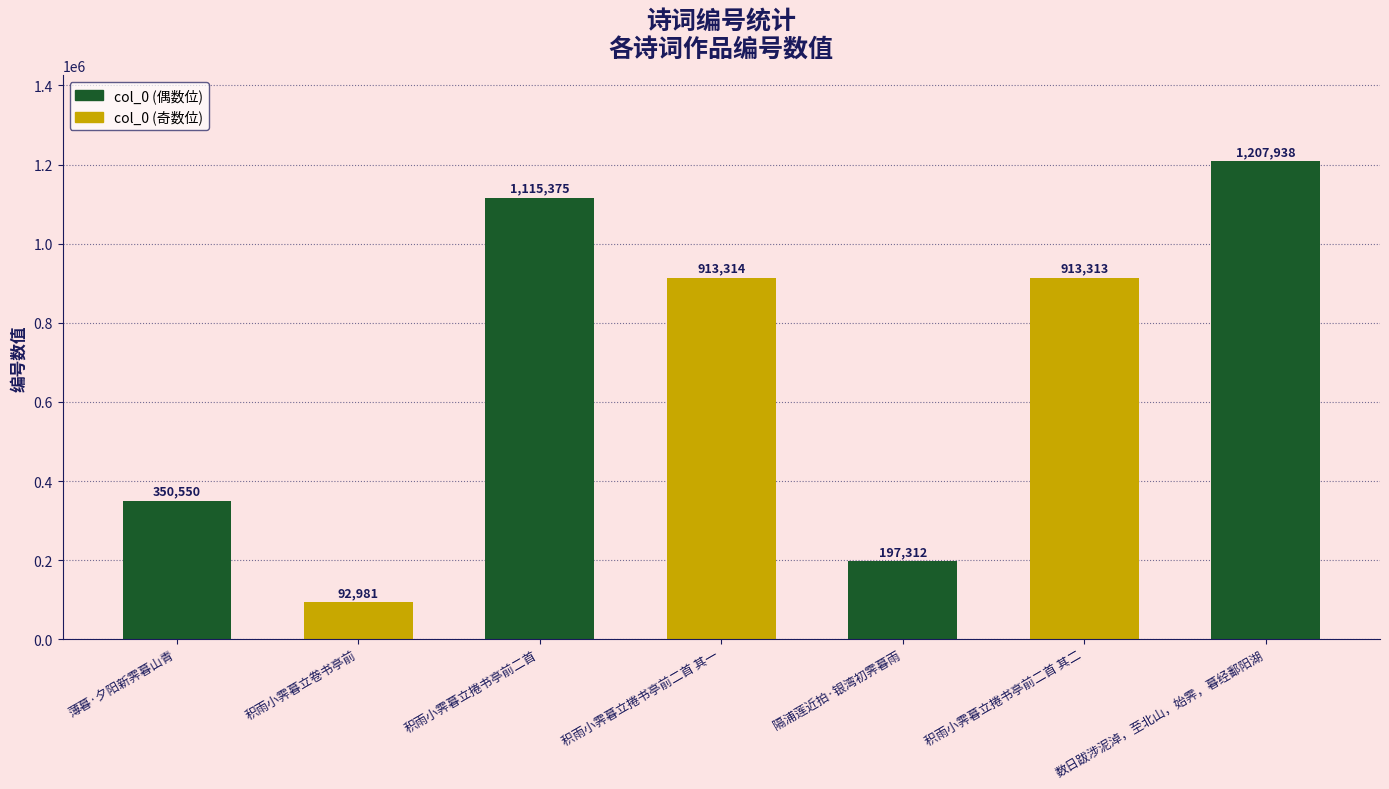

What is the difference between the second highest and minimum values?

1022394